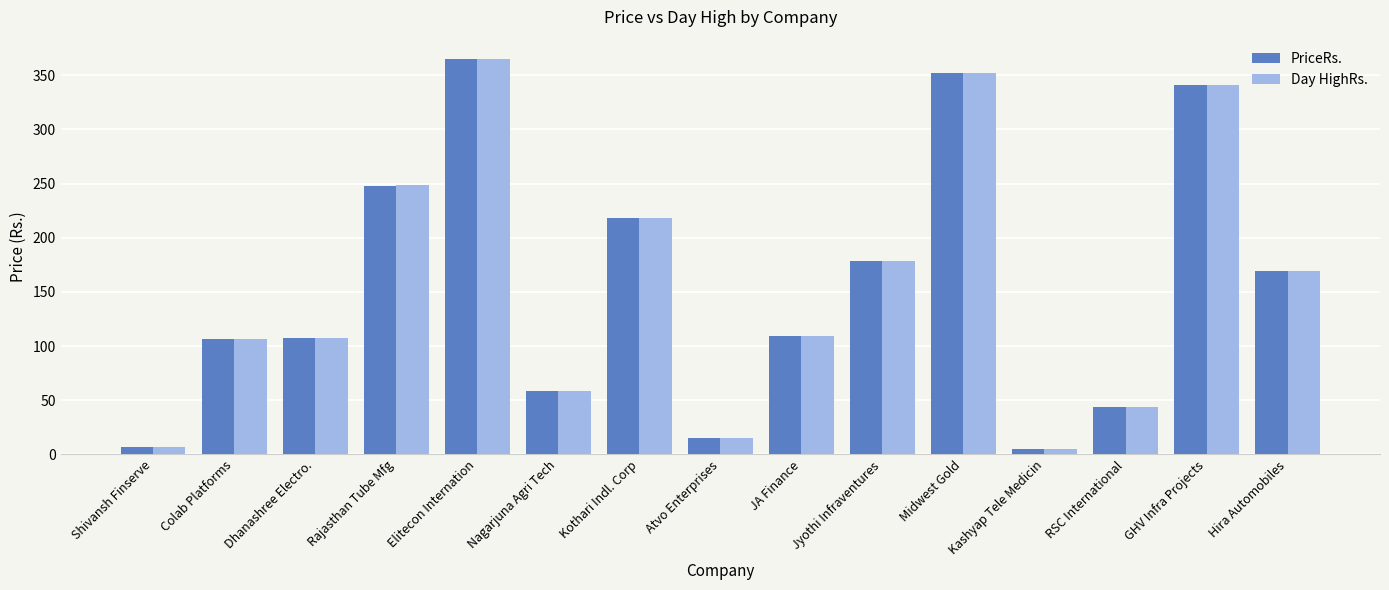

What is the difference between the maximum and minimum values in the Day HighRs. series?

359.3